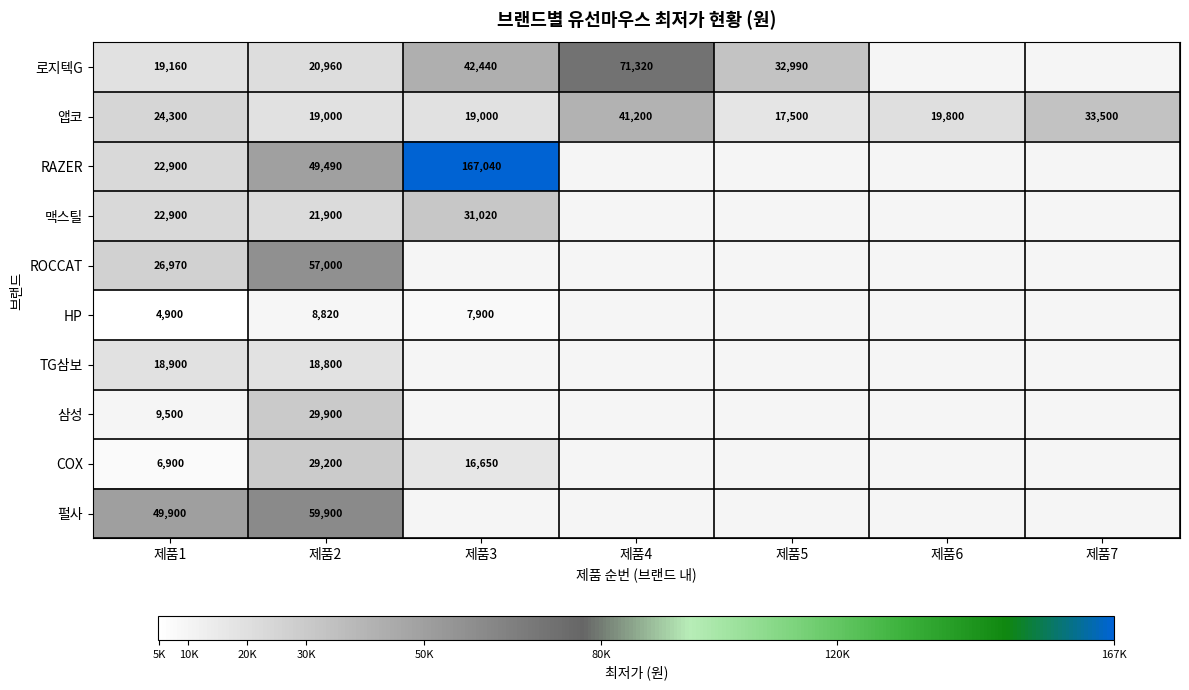

What is the maximum value for 앱코?

41200